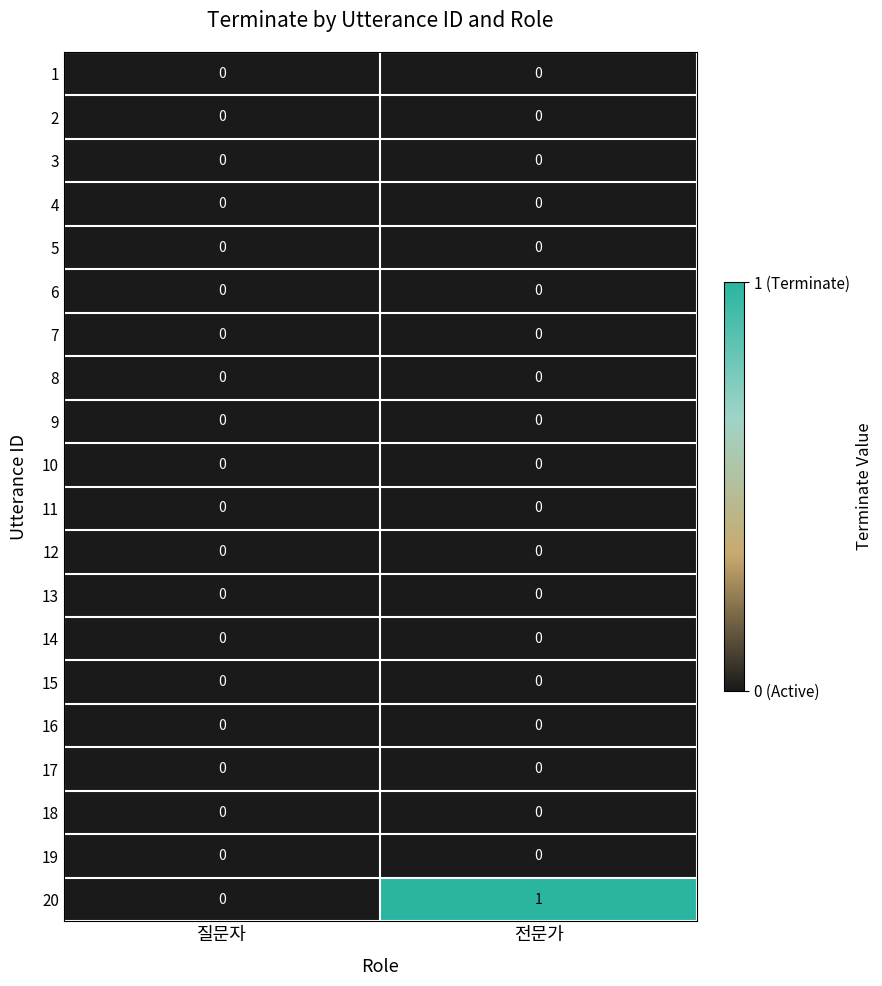

Count the number of data series in this chart.

20